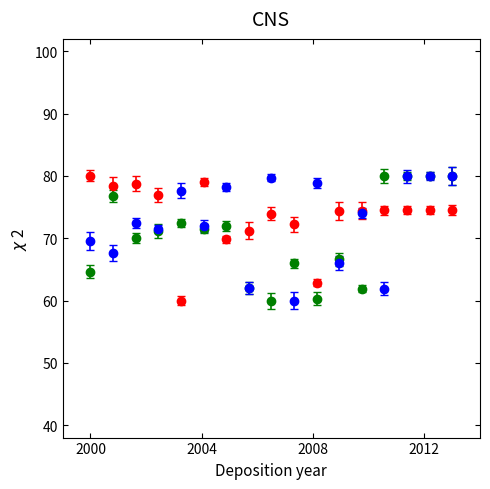

What is the greatest value displayed?

80.0